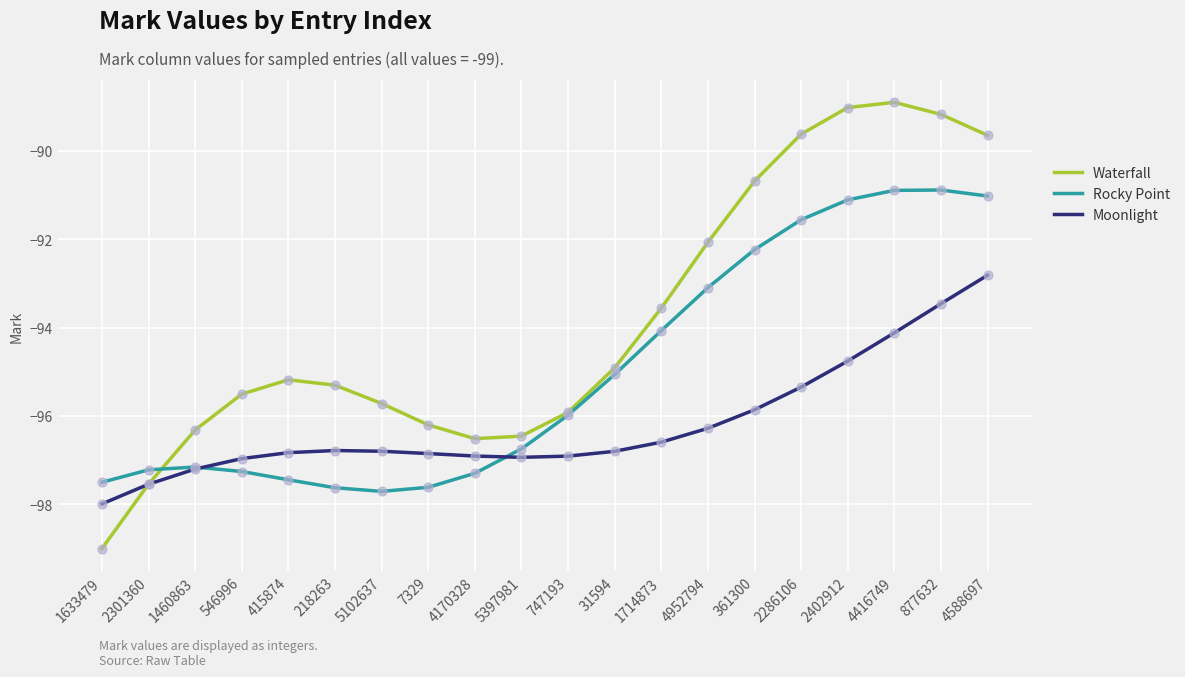

Is the value of Rocky Point at 747193 greater than the value of Moonlight at 361300?

No